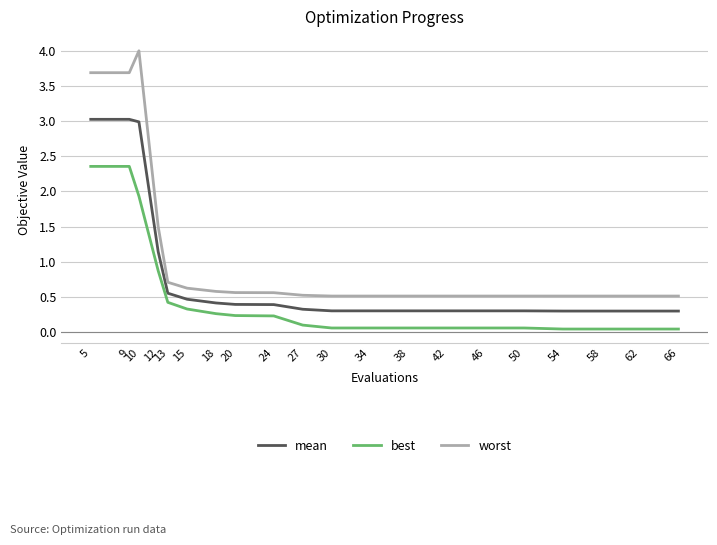

What is the difference between the maximum and minimum values in the best series?

2.3